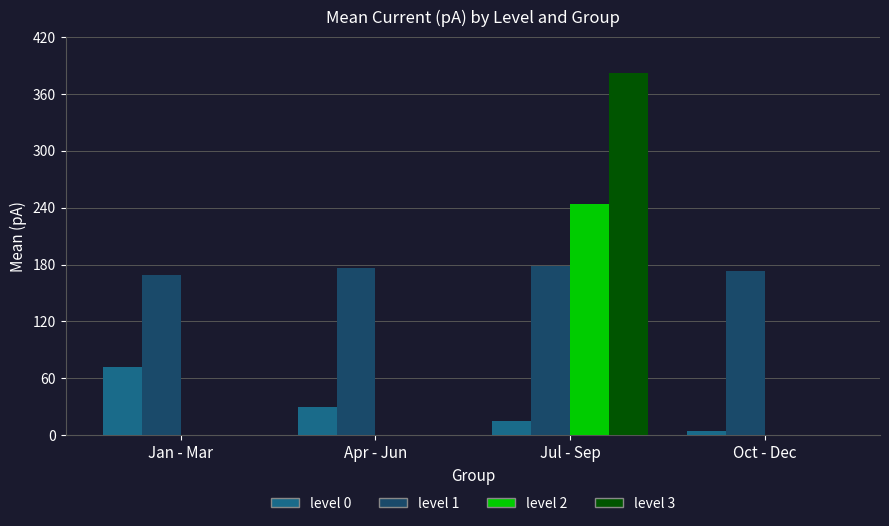

Is the value of level 2 at Jan - Mar greater than the value of level 1 at Apr - Jun?

No